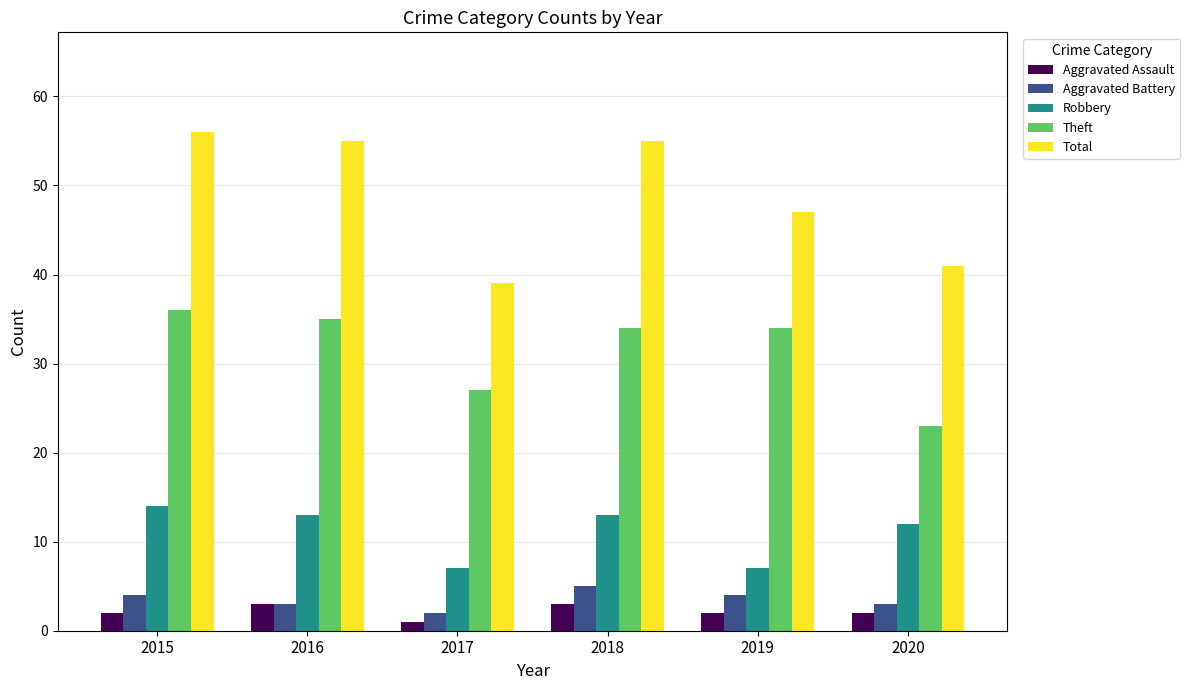

What are all the series names shown in the legend?

Aggravated Assault, Aggravated Battery, Robbery, Theft, Total